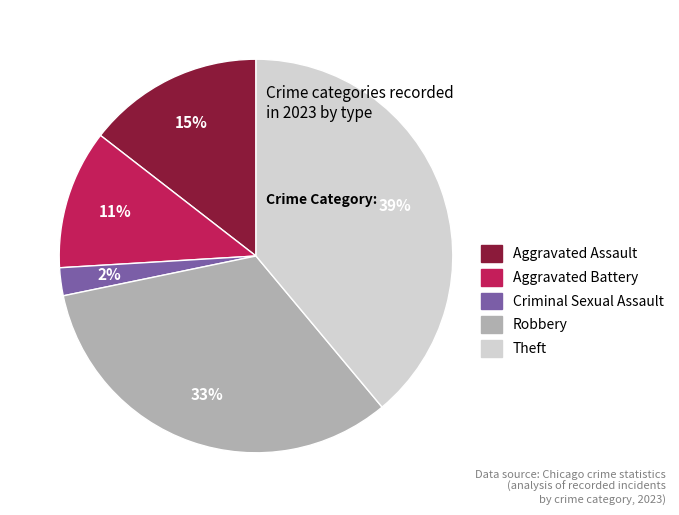

Which has a higher value, Robbery or Aggravated Assault?

Robbery